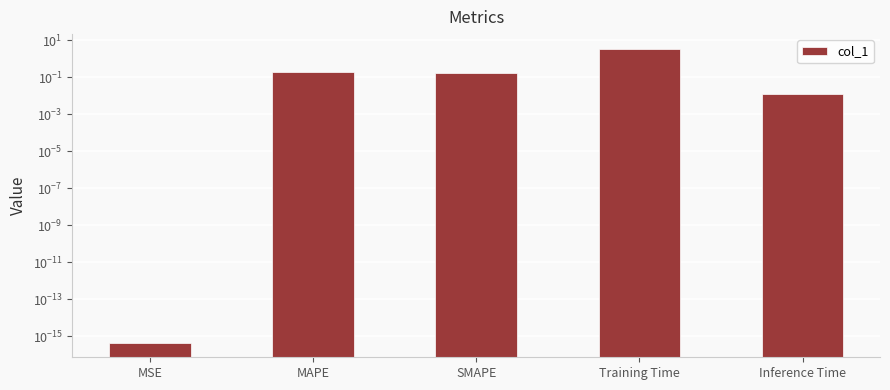

What is the label of the 1st bar from the right?

Inference Time